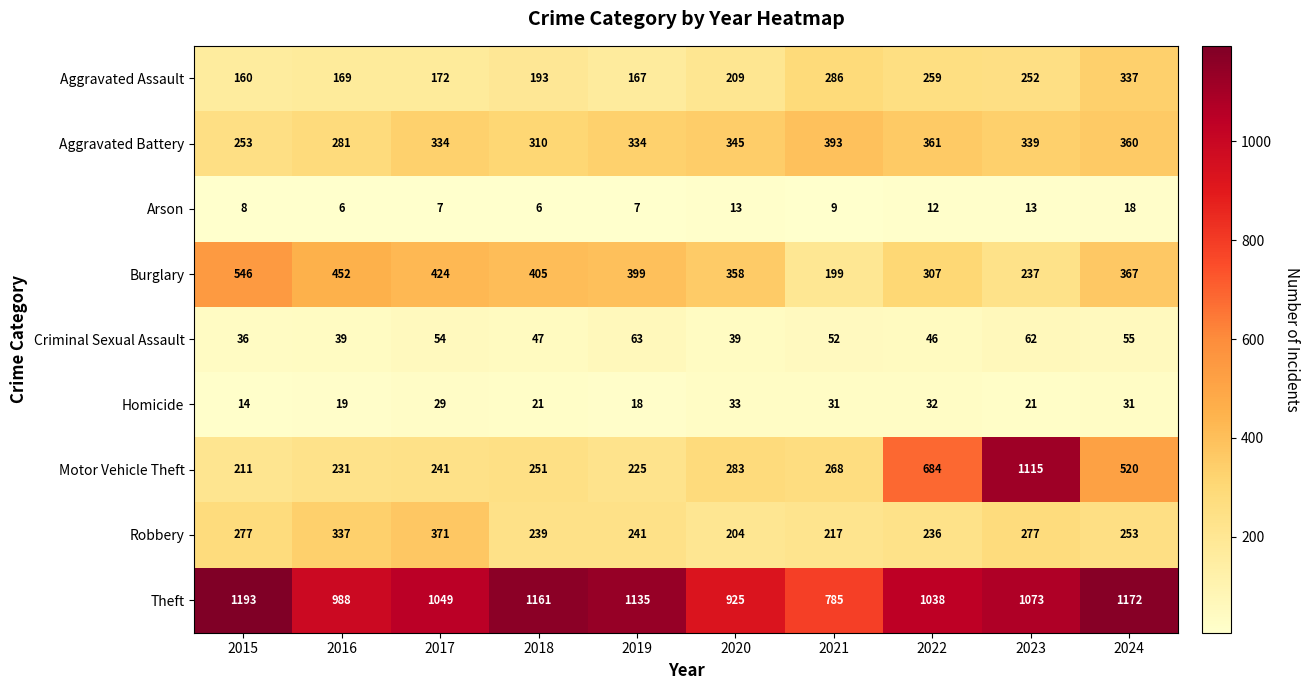

Rank the series at 2020 from lowest to highest value.

Arson, Homicide, Criminal Sexual Assault, Robbery, Aggravated Assault, Motor Vehicle Theft, Aggravated Battery, Burglary, Theft